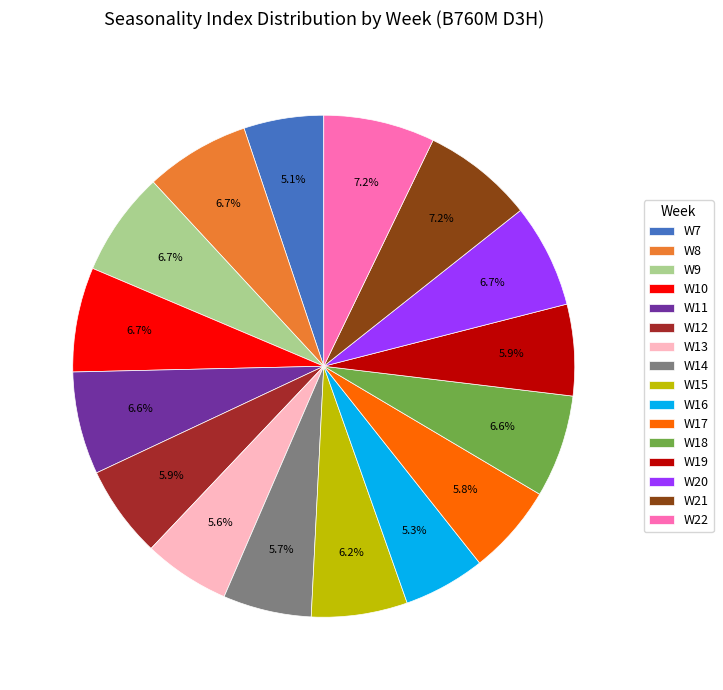

How many segments does this pie chart have?

16